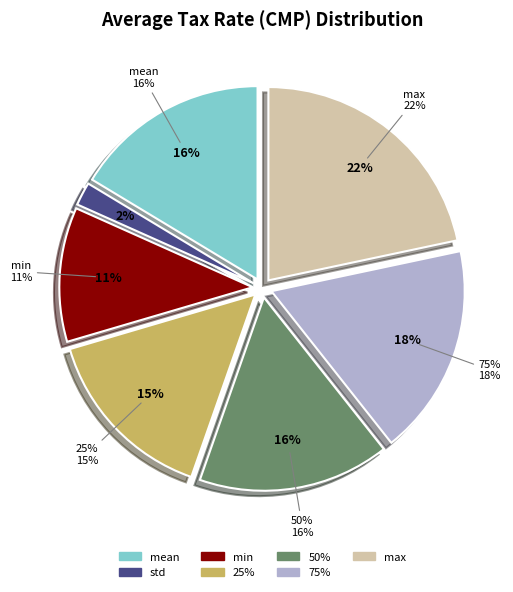

What percentage do max and min together represent?

32.9%